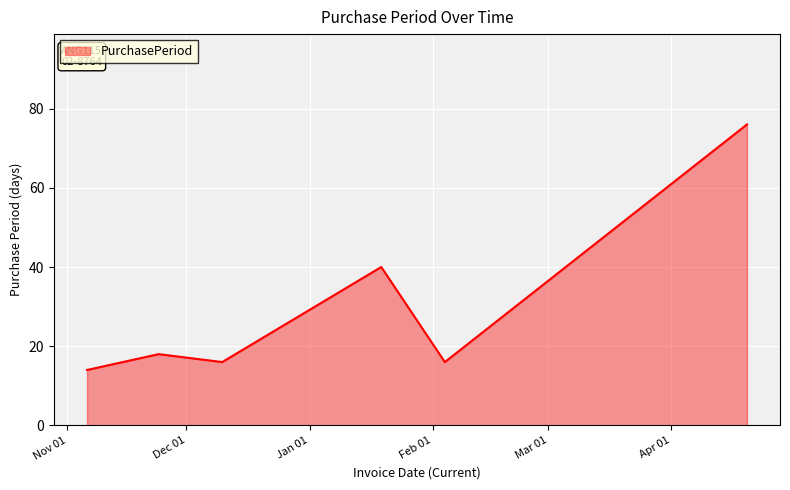

What is the greatest value displayed?

76